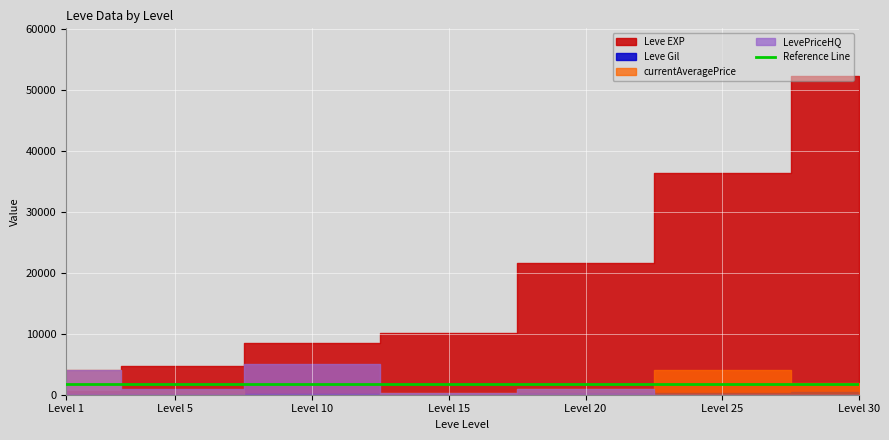

True or false: Leve EXP has more than 0 interior local peaks.

False